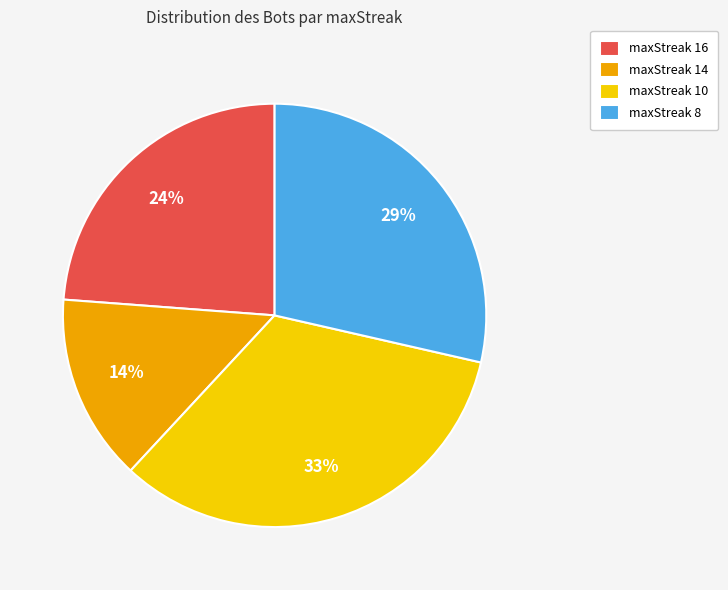

What percentage is the maxStreak 8 slice, to the nearest percent?

29%